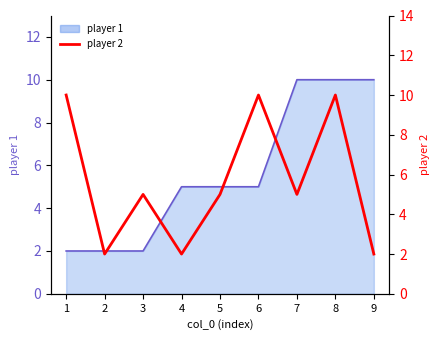

At which label does the data first exceed 5?

1